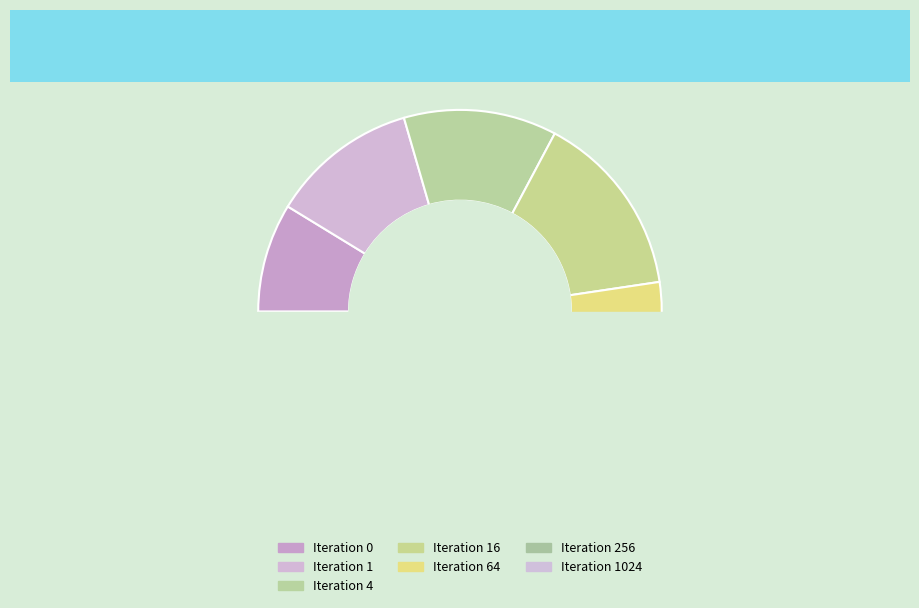

Is there any slice that represents more than half of the pie?

No